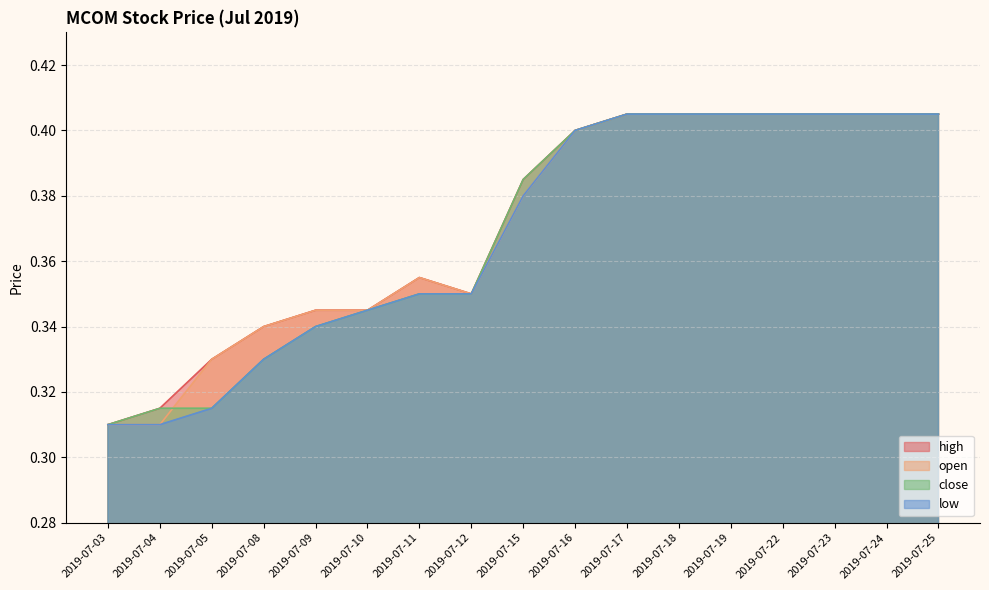

Rank the categories by high value from lowest to highest.

2019-07-03, 2019-07-04, 2019-07-05, 2019-07-08, 2019-07-09, 2019-07-10, 2019-07-12, 2019-07-11, 2019-07-15, 2019-07-16, 2019-07-17, 2019-07-18, 2019-07-19, 2019-07-22, 2019-07-23, 2019-07-24, 2019-07-25